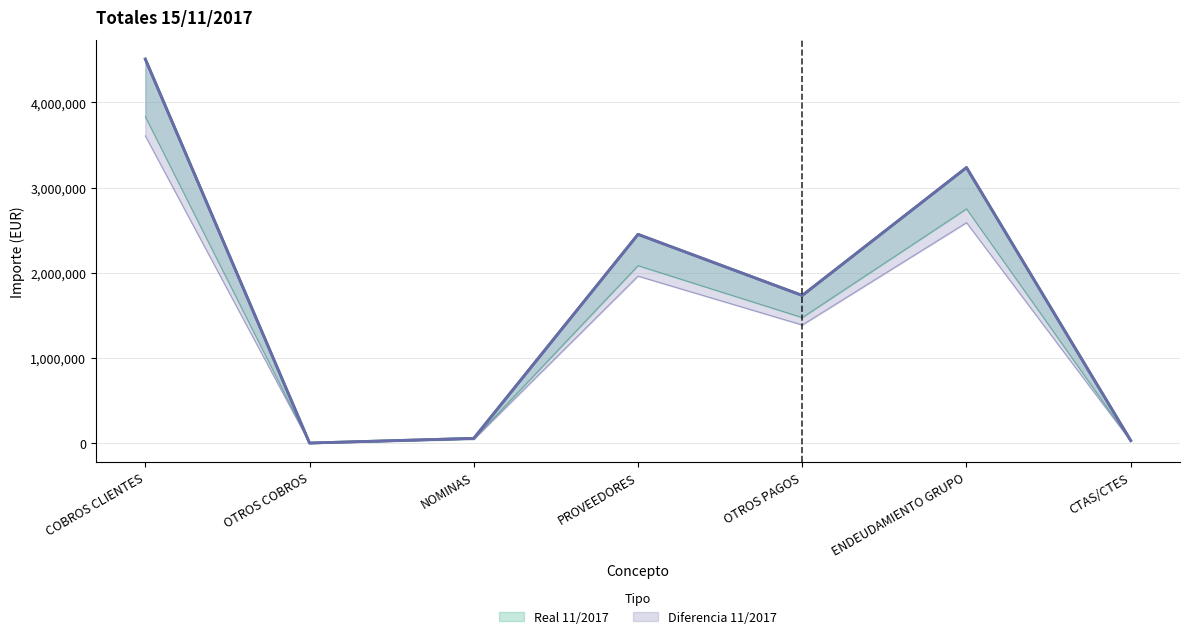

Is it true that Real 11/2017 equals 29371.1 at CTAS/CTES?

True